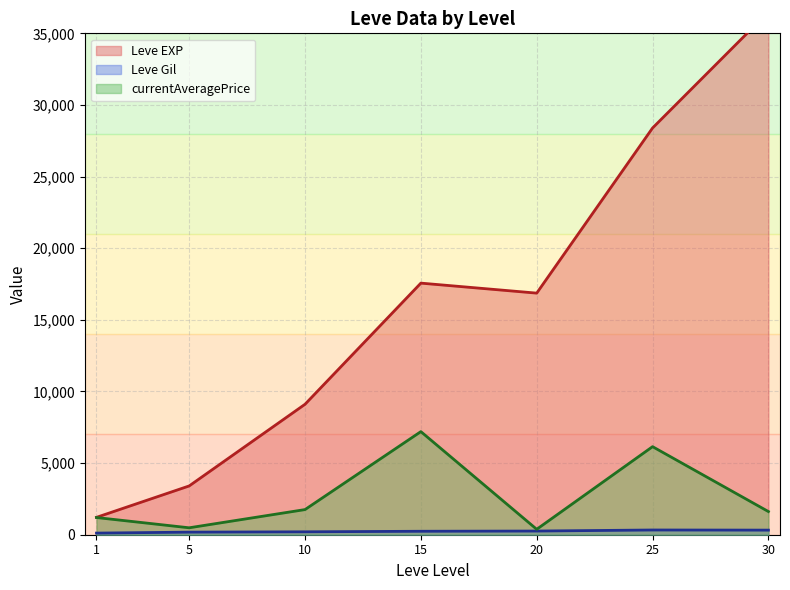

What is the difference between the maximum and second lowest values in the currentAveragePrice series?

6713.7